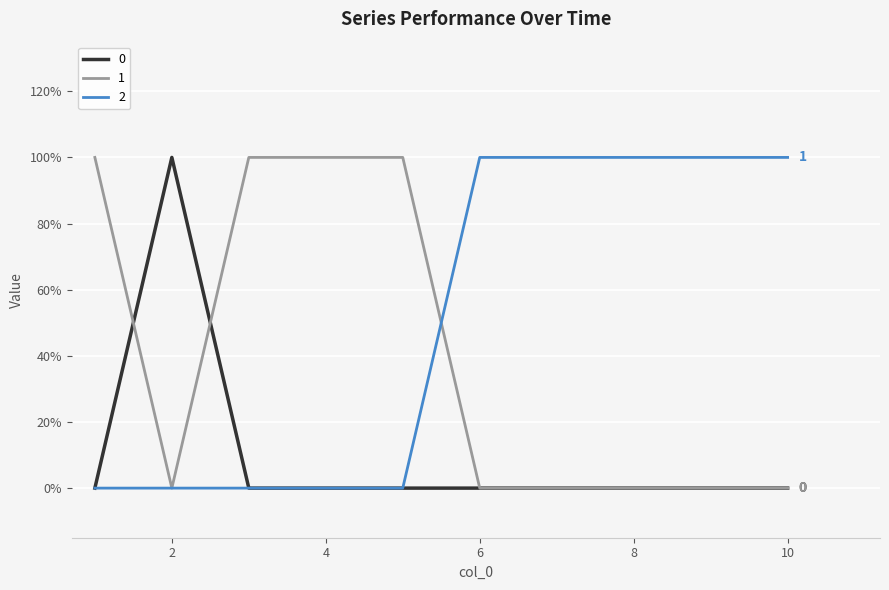

What are all the series names shown in the legend?

0, 1, 2